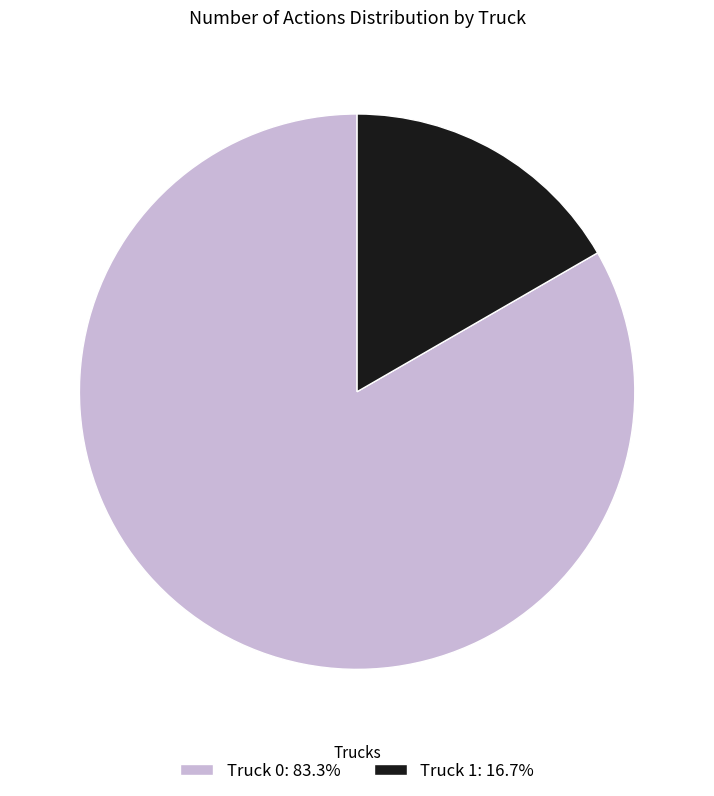

Rank the categories by value from highest to lowest.

Truck 0, Truck 1